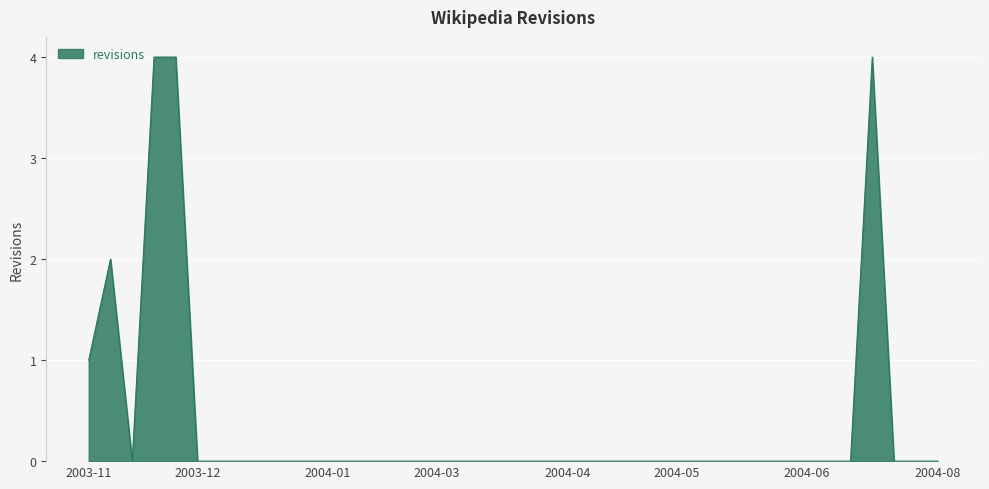

What is the maximum value shown in the chart?

4